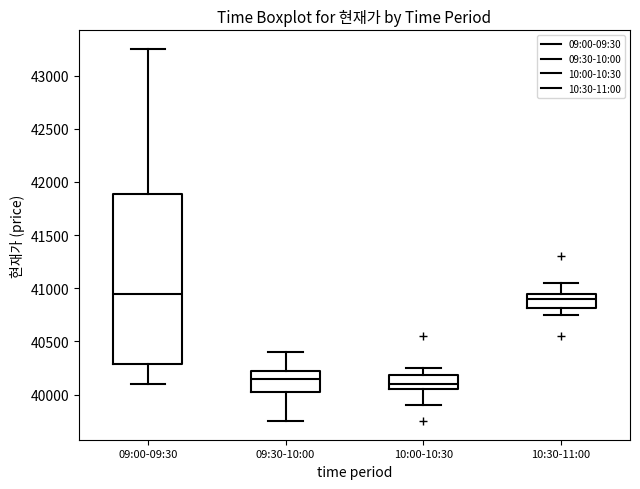

Reading left to right, read every box against the y-axis: the position of its median line, the range the box covers, and the ends of its whiskers. The values are not printed on the chart, so give them approximately, as read against the axis.

09:00-09:30: median 40950, box 40300 to 41900, whiskers 40100 to 43250
09:30-10:00: median 40150, box 40050 to 40250, whiskers 39750 to 40400
10:00-10:30: median 40100, box 40050 to 40200, whiskers 39900 to 40250
10:30-11:00: median 40900, box 40800 to 40950, whiskers 40750 to 41050